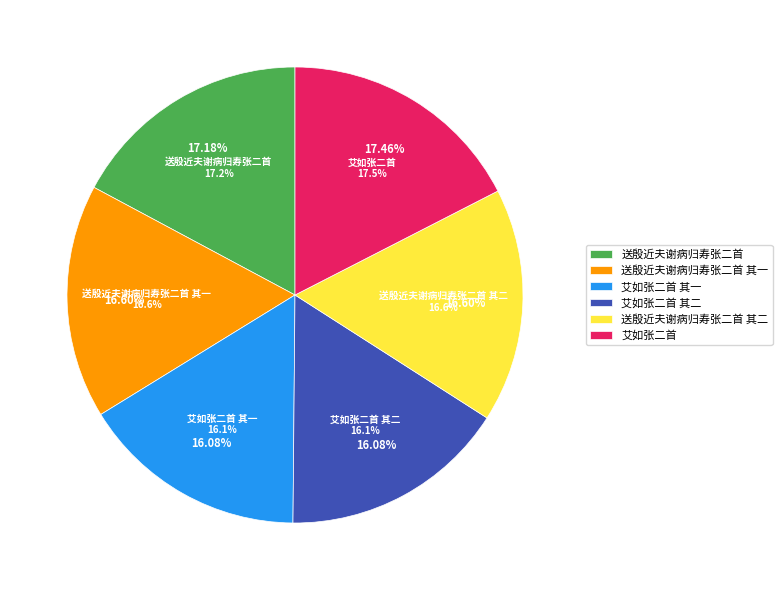

Is there any slice that represents more than half of the pie?

No